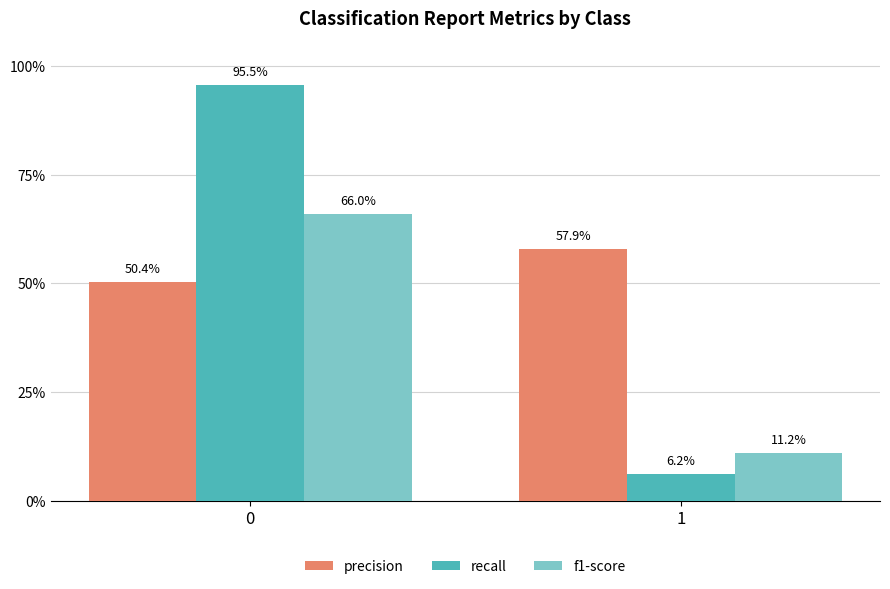

Which category has the lowest value across all series?

1